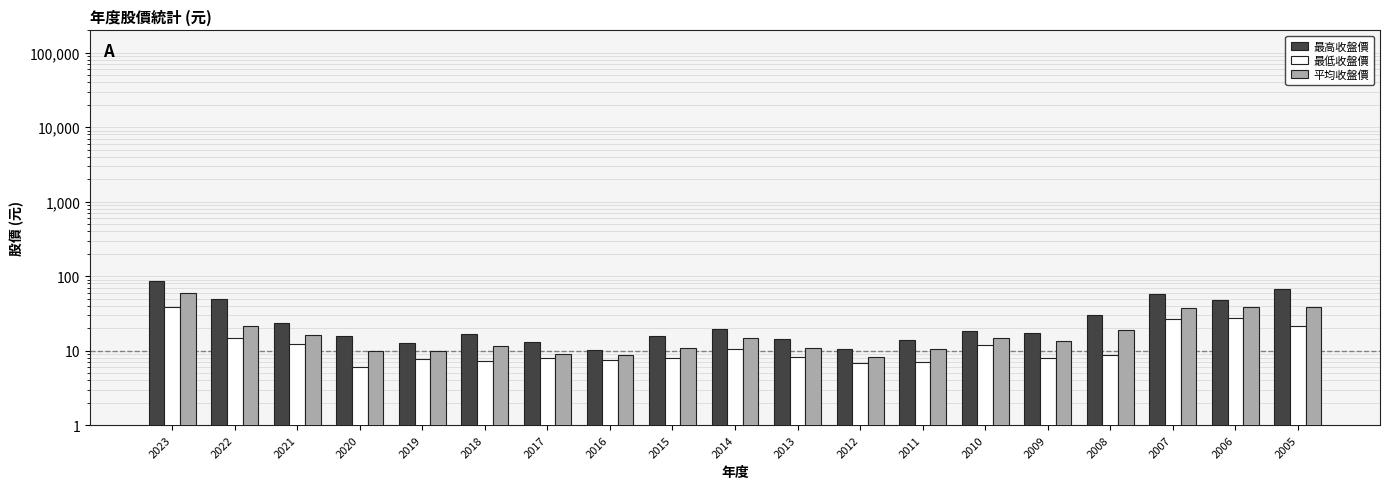

Between 2023 and 2008, which series saw the biggest shift?

最高收盤價